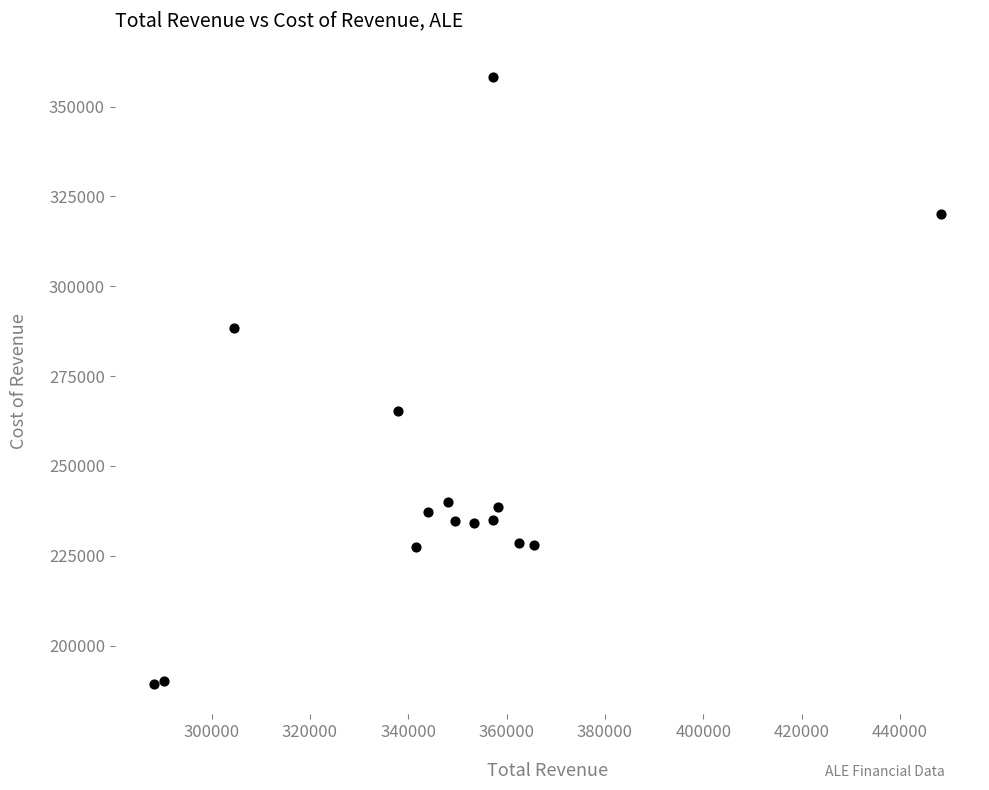

What Y value in the scatter plot is closest to 273750?

265200